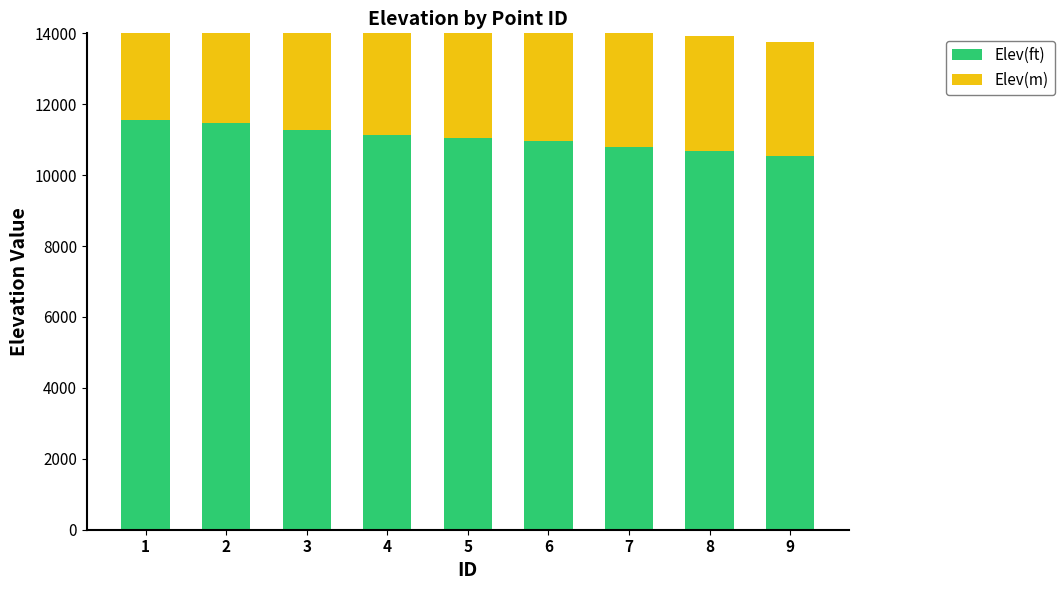

Rank the series at 5 from highest to lowest value.

Elev(ft), Elev(m)